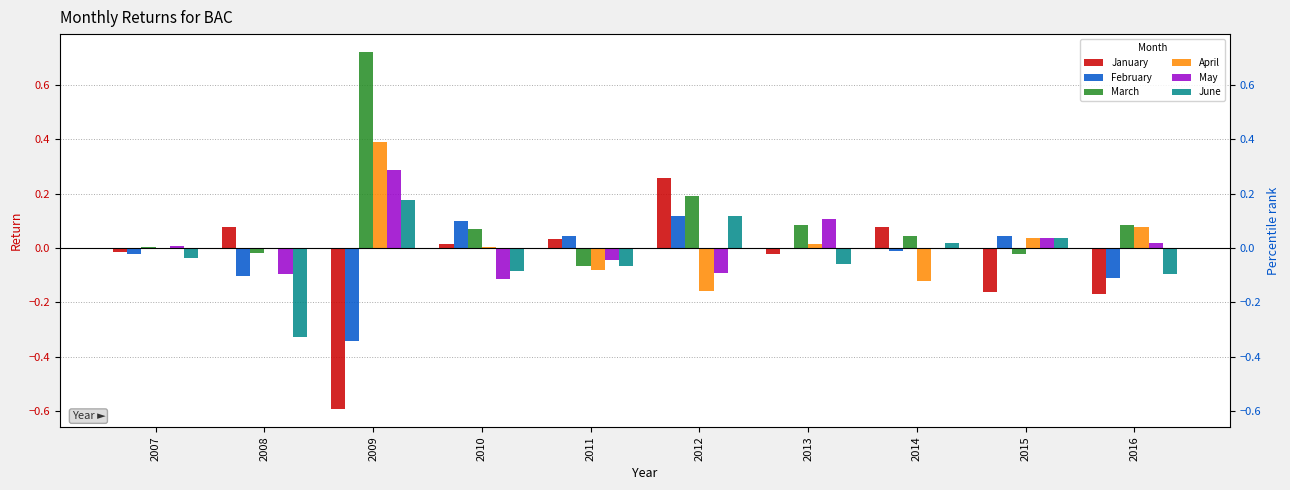

How many categories are shown in the chart?

10